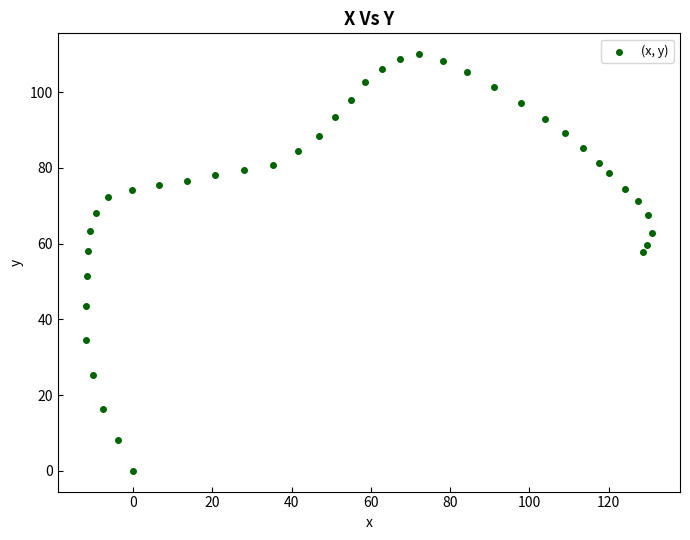

What is the range of Y values (max minus min)?

110.0